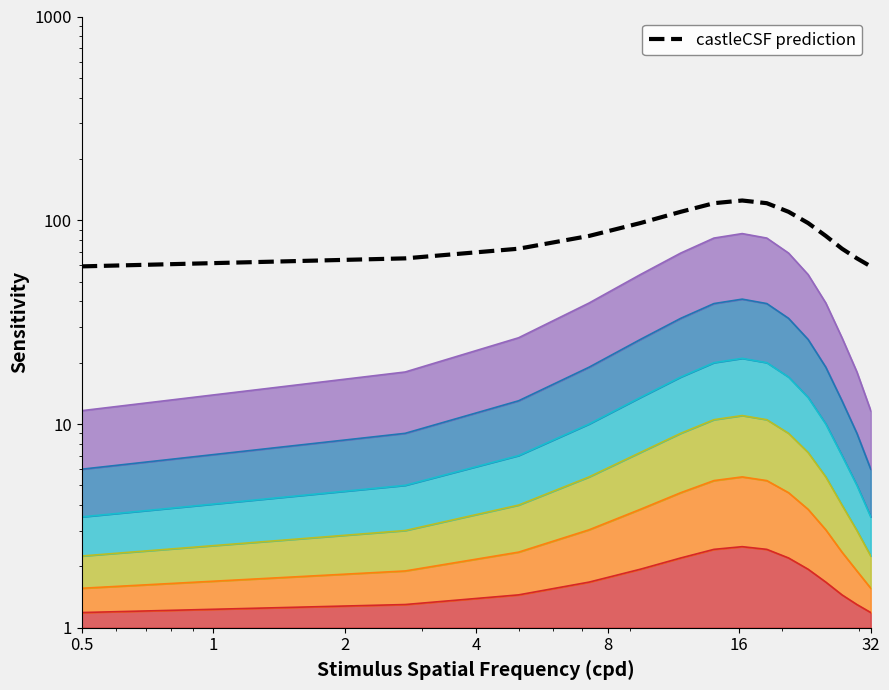

What is the average value?

89.5